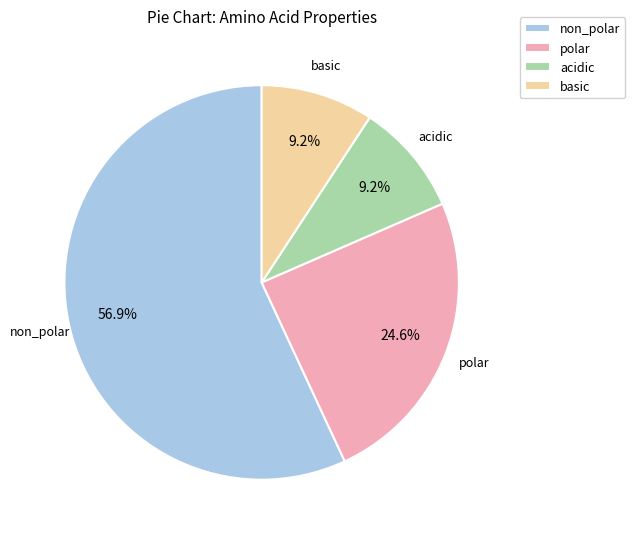

Which slice is the largest?

non_polar